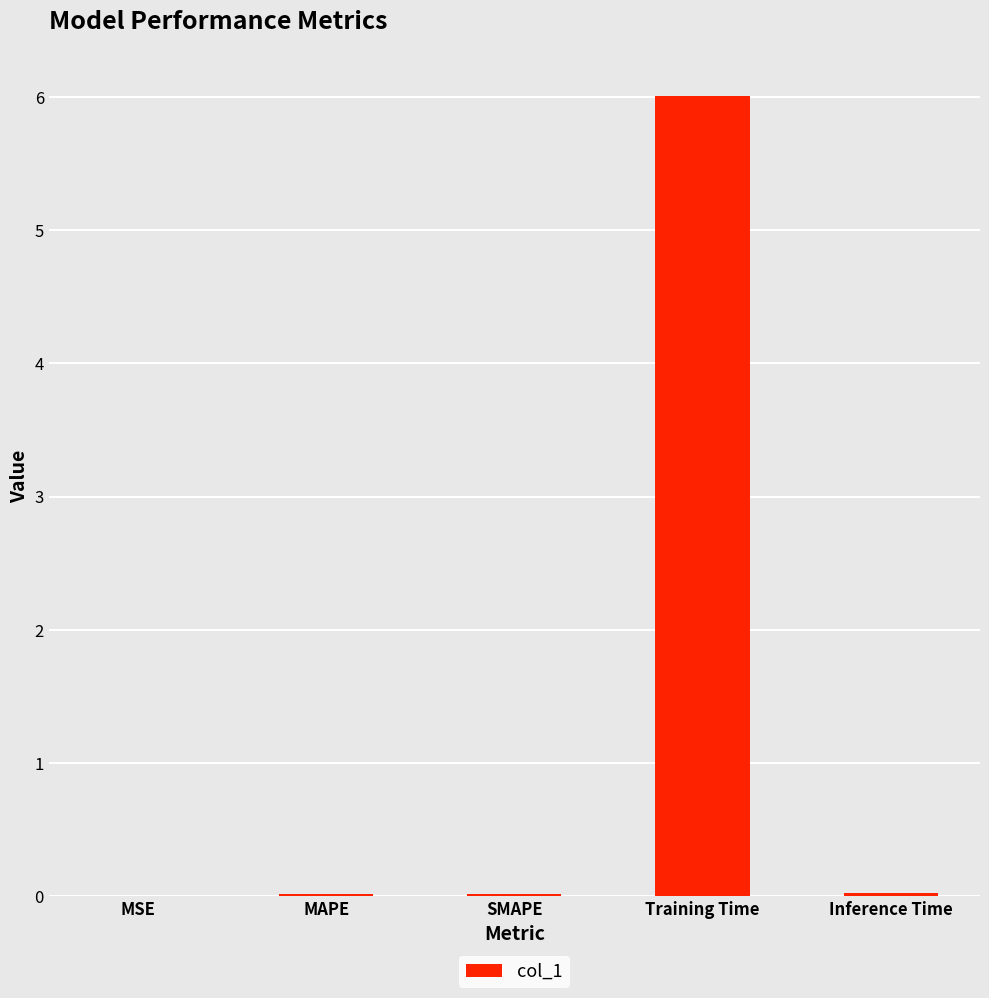

The chart shows a value of 0.0 at MAPE. True or false?

True